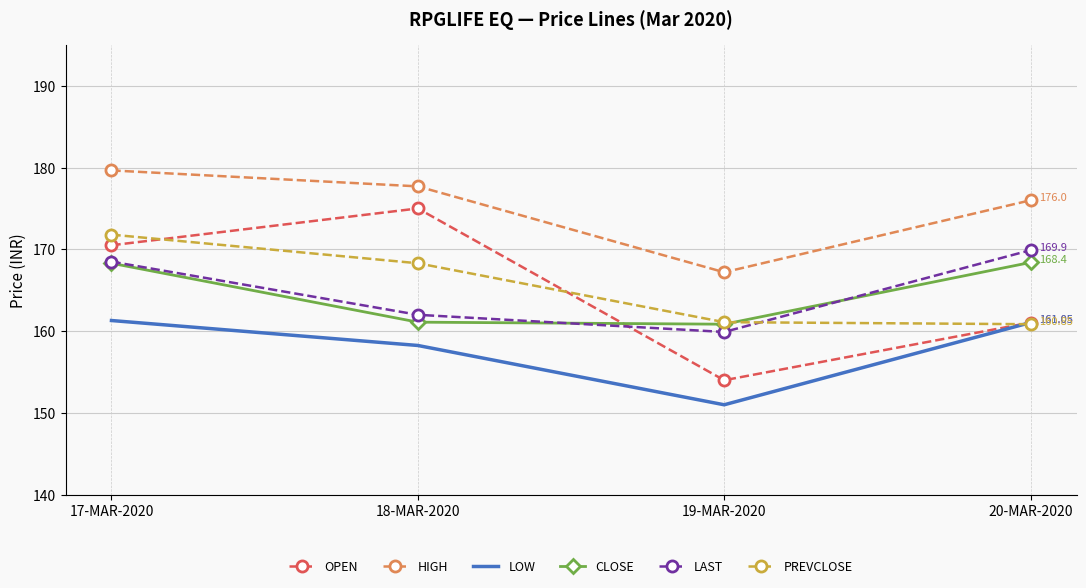

Which series has the largest total across all categories?

HIGH